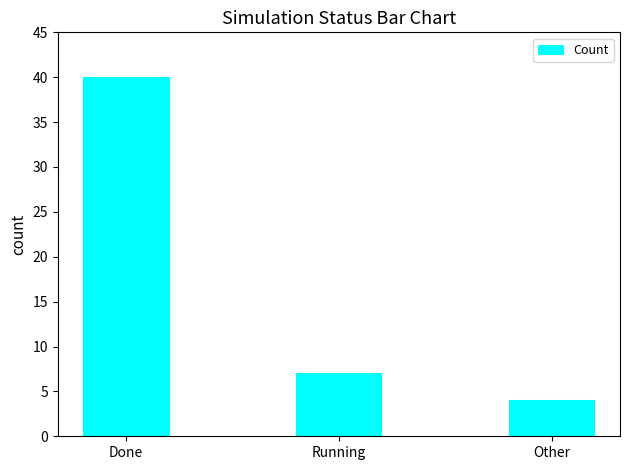

Rank the categories by value from lowest to highest.

Other, Running, Done